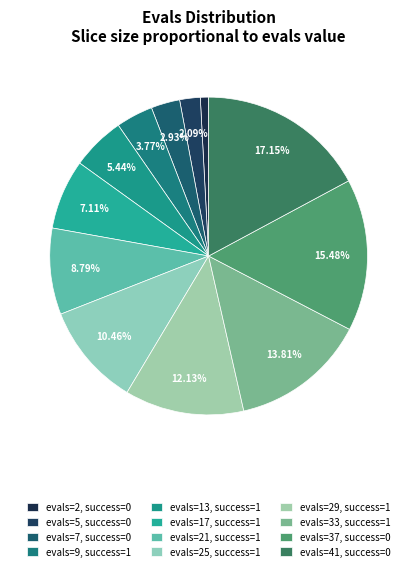

How many slices are in this pie chart?

12